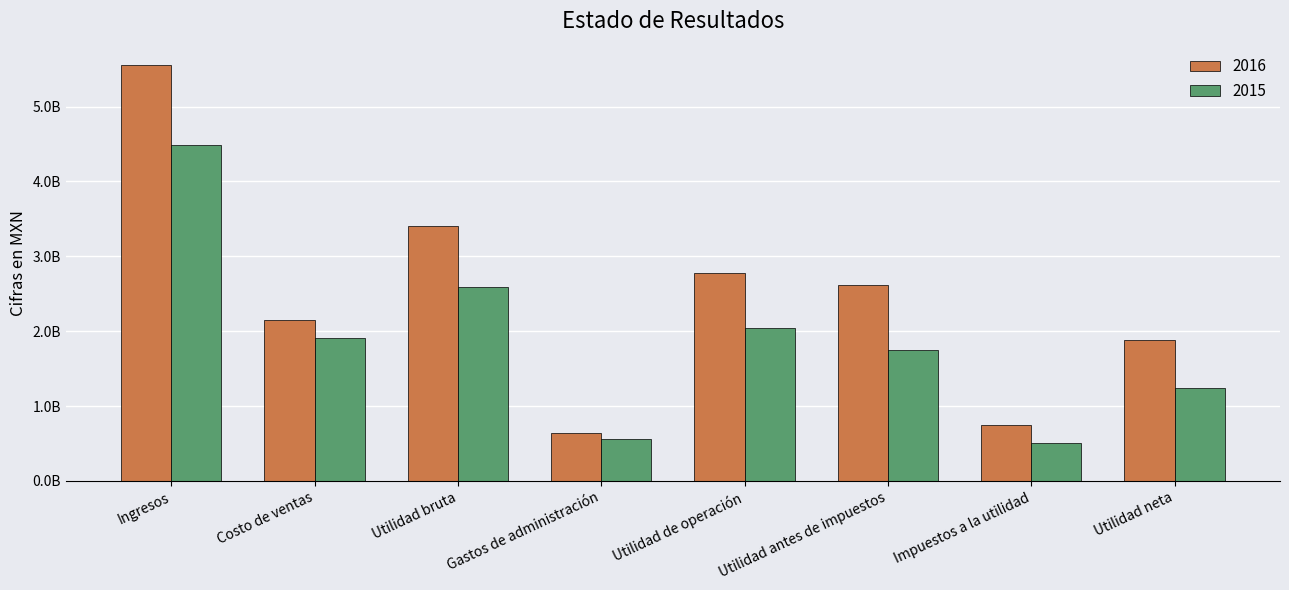

What is the difference between the maximum and minimum values in the 2016 series?

4907924000